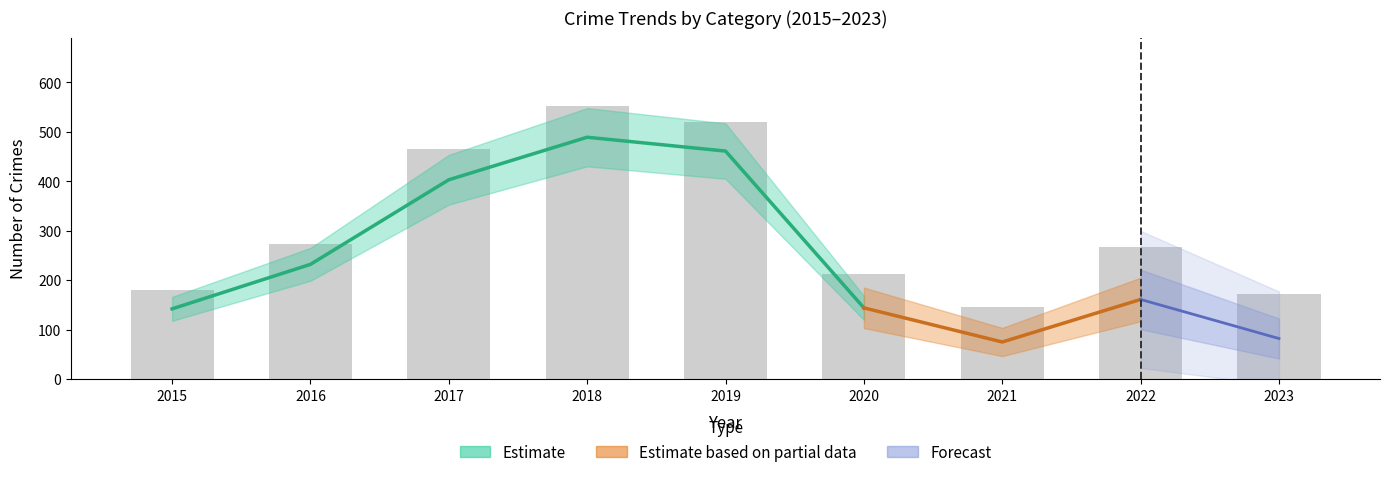

Are the bars grouped side by side (vs. stacked)?

No